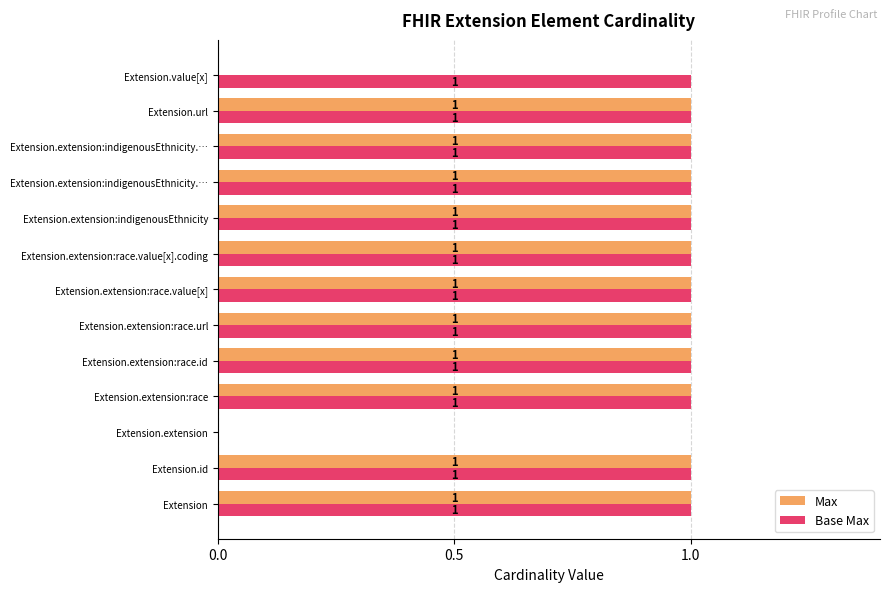

Count the Base Max values in the range 1 to 2.

12